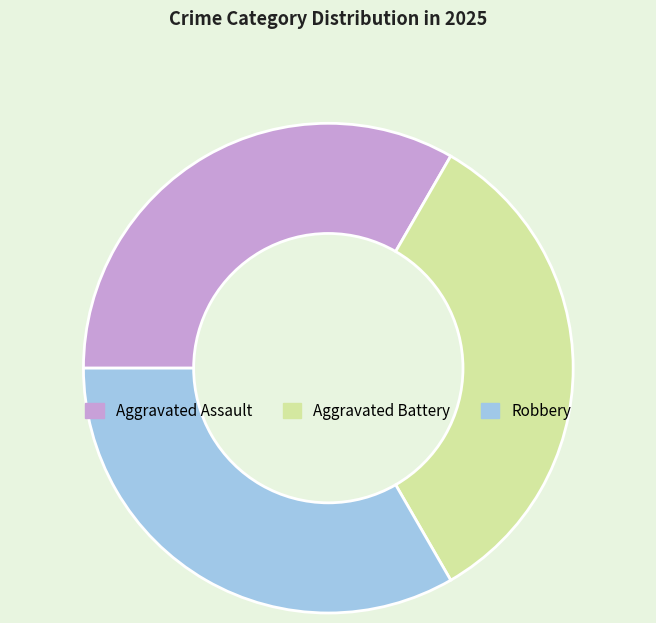

Does Aggravated Battery account for over 50% of the chart?

No